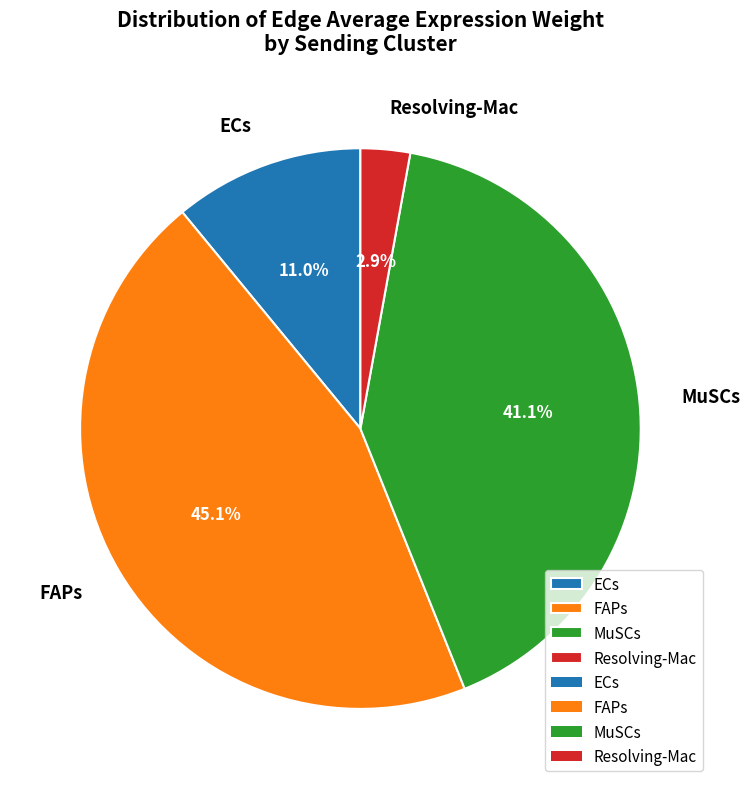

Which has a higher value, MuSCs or Resolving-Mac?

MuSCs